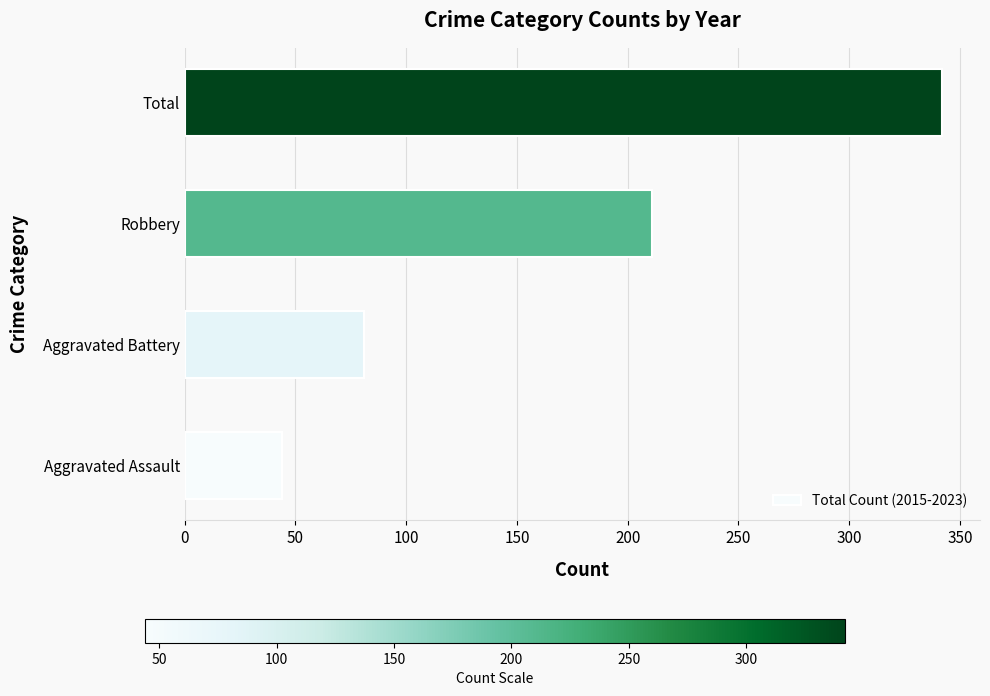

What is the difference between the maximum and minimum values?

298